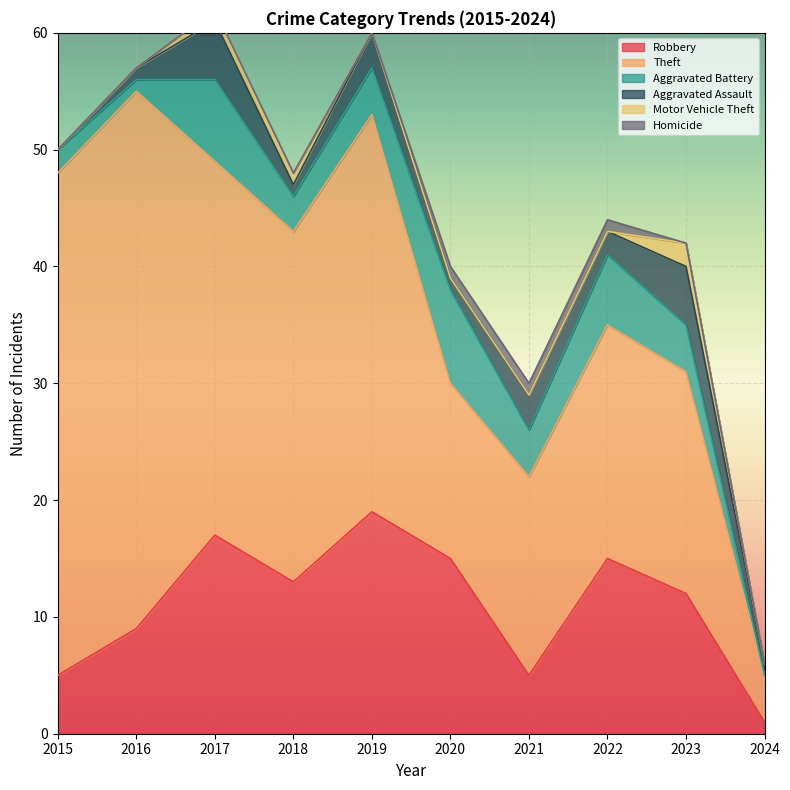

The value of Motor Vehicle Theft at 2016 is 0. True or false?

True